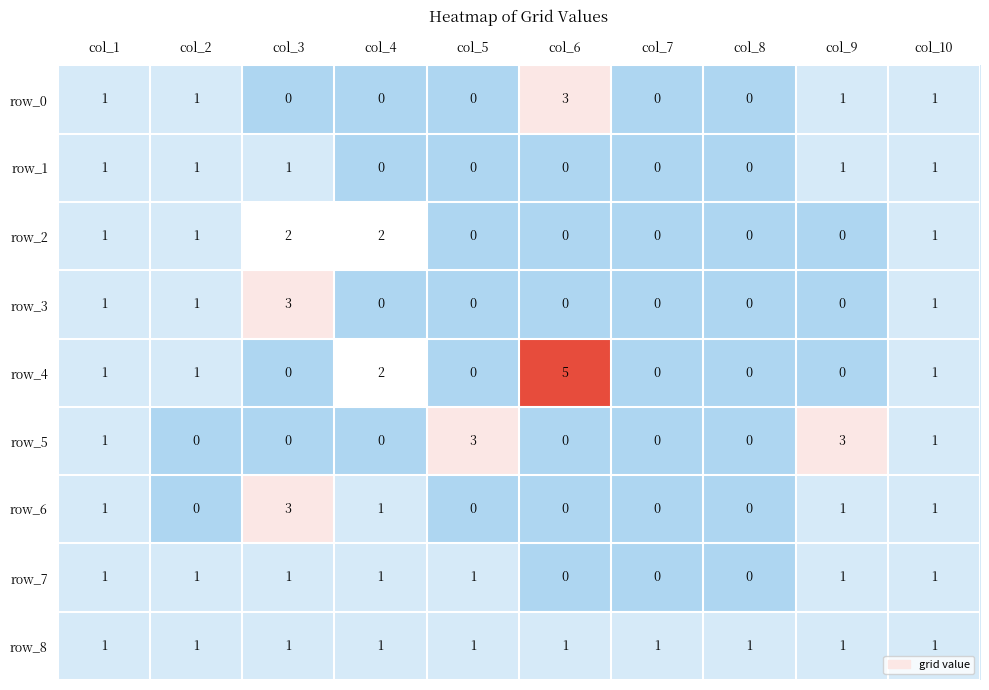

How many row_5 values are between 0 and 1?

8